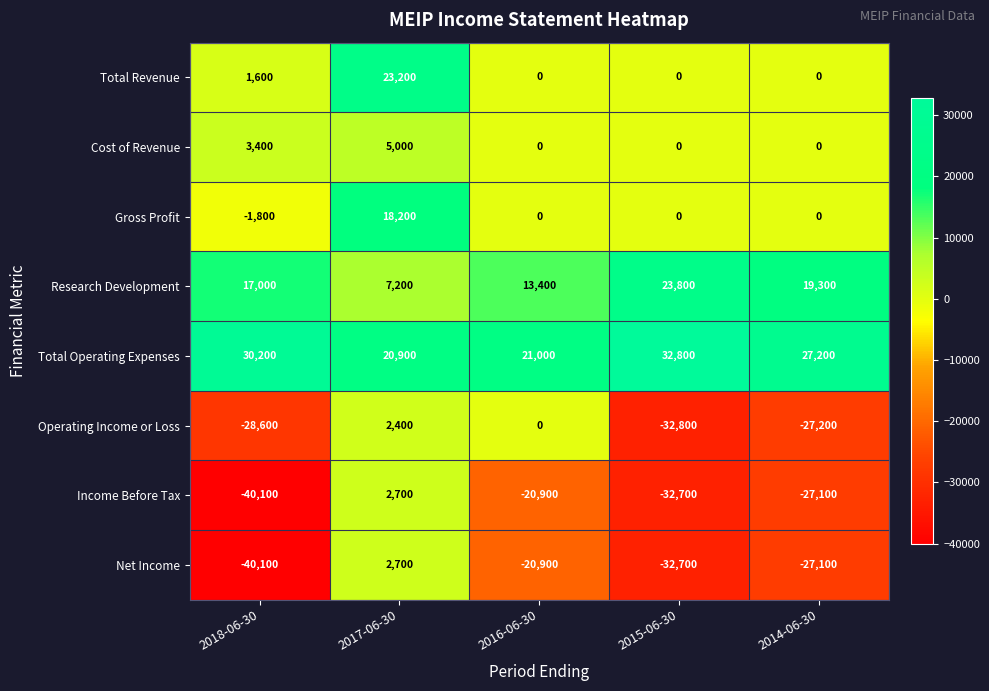

What is the sum of all Research Development values?

80700